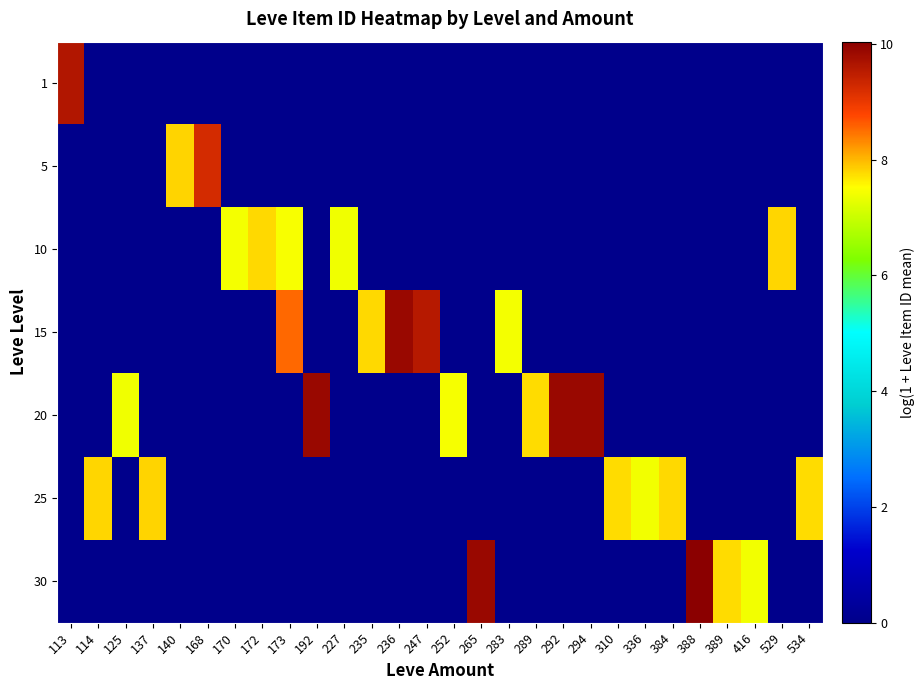

Between 137 and 388, which is larger?

137